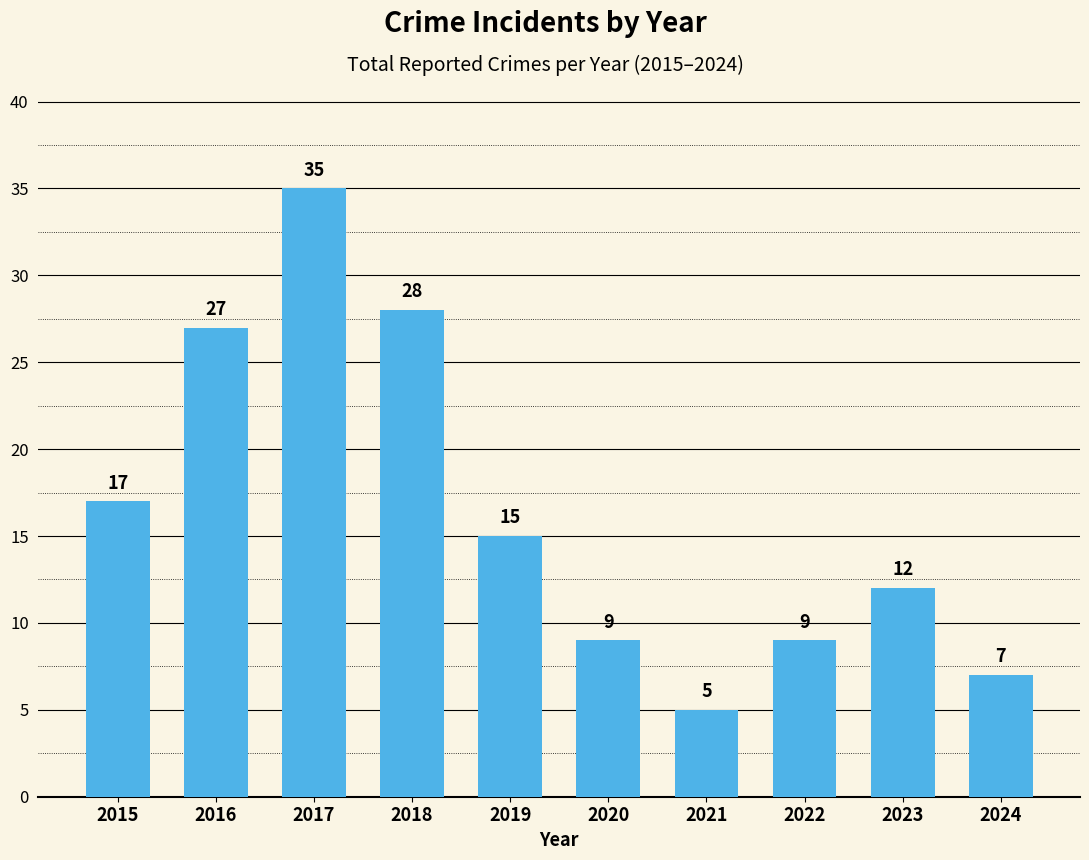

What is the ratio of the value at 2018 to the value at 2022?

3.1